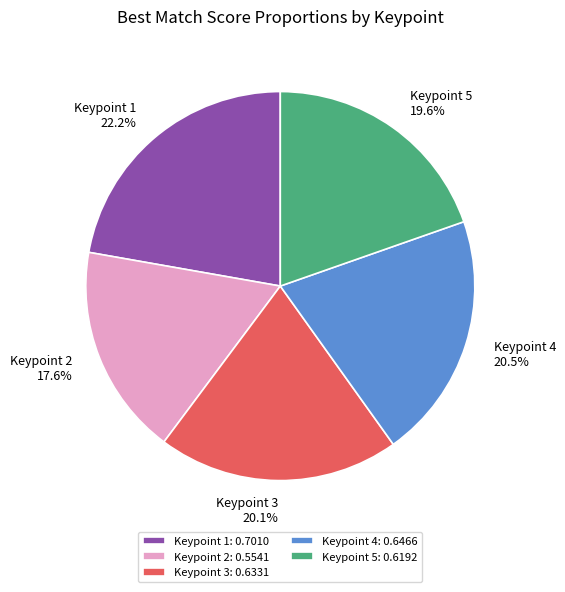

How many segments does this pie chart have?

5